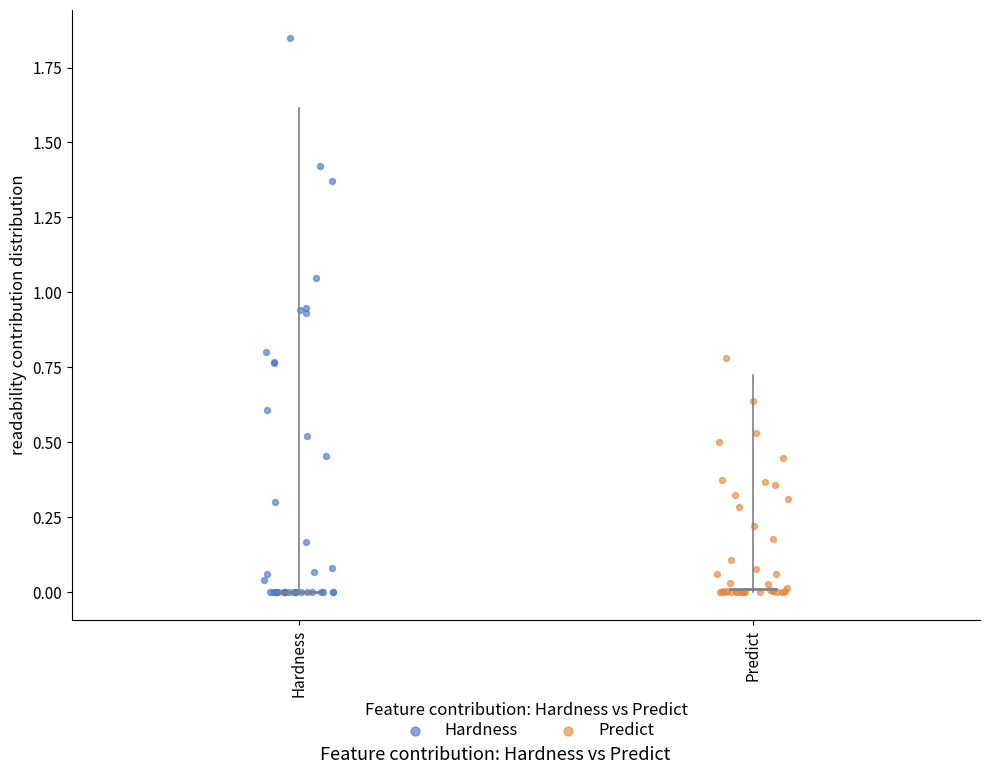

Which series has the widest spread of Y values?

Hardness